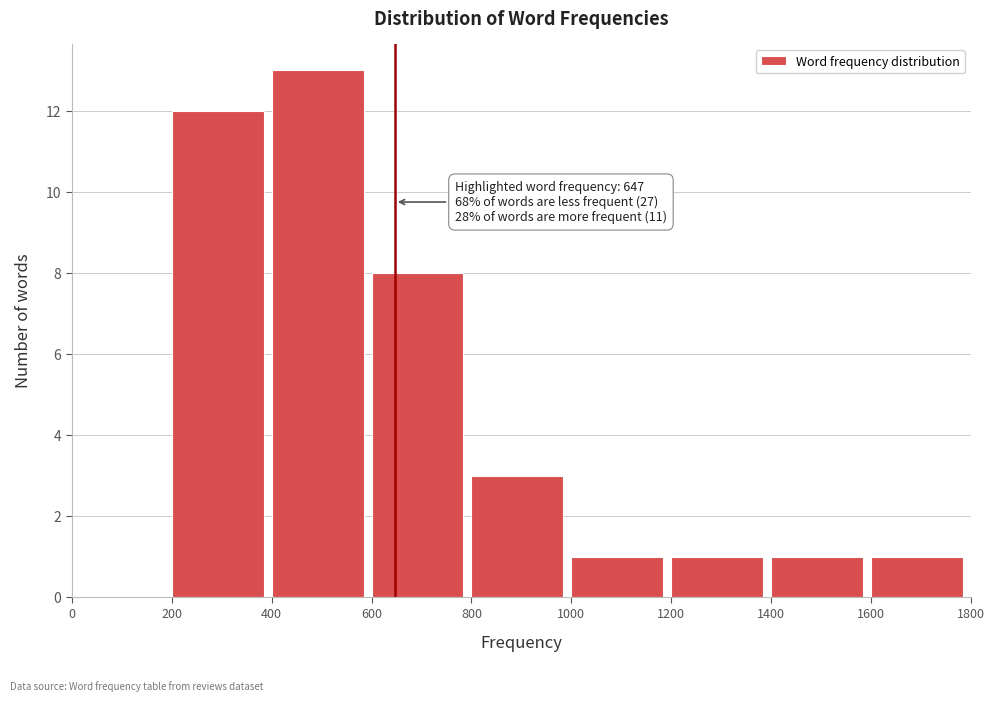

Which range on the x-axis has the tallest bar?

400 to 600